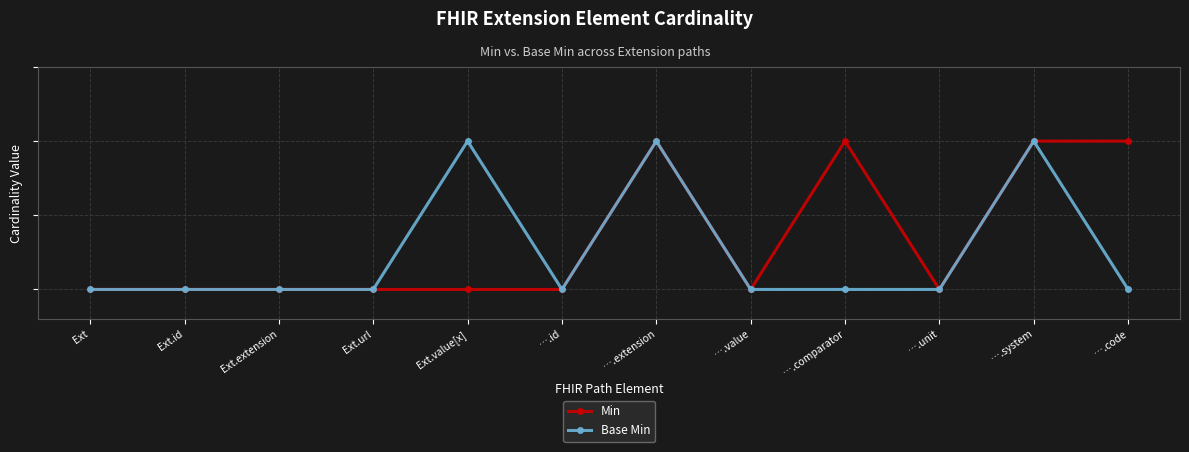

Is the value of Min at ….value greater than the value of Base Min at ….system?

No